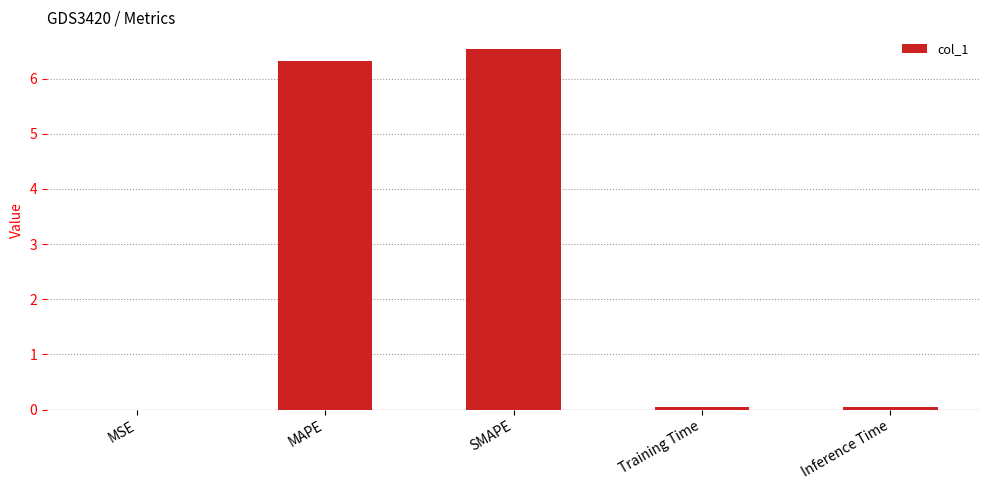

Which has a higher value, MAPE or Inference Time?

MAPE